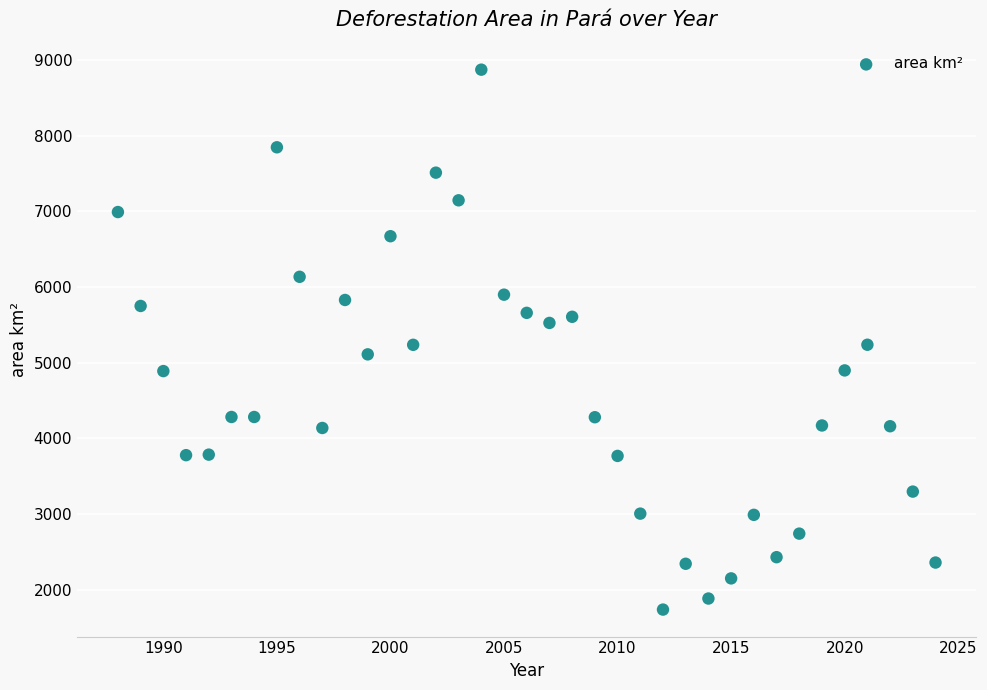

What is the range of X values (max minus min)?

36